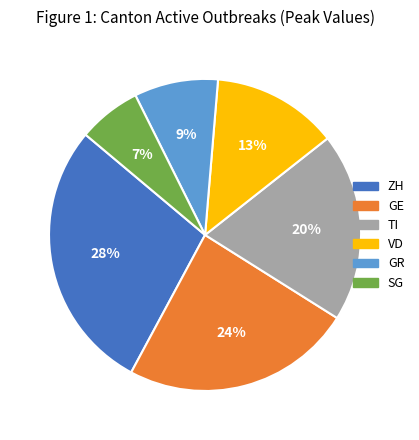

Combined, do SG and VD account for over 50%?

No